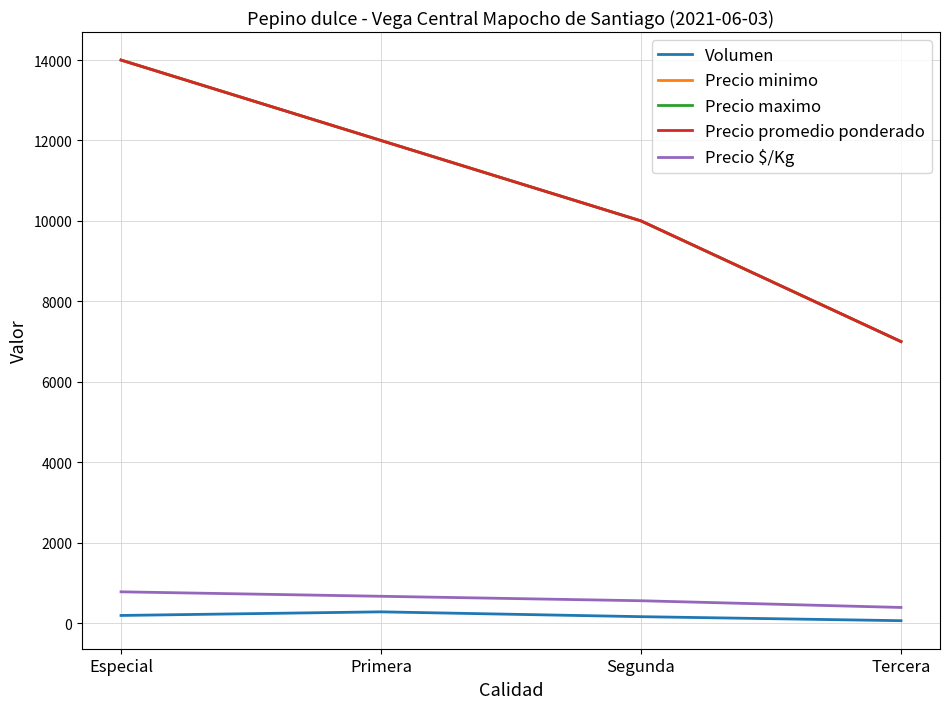

What position from the right is Primera?

3